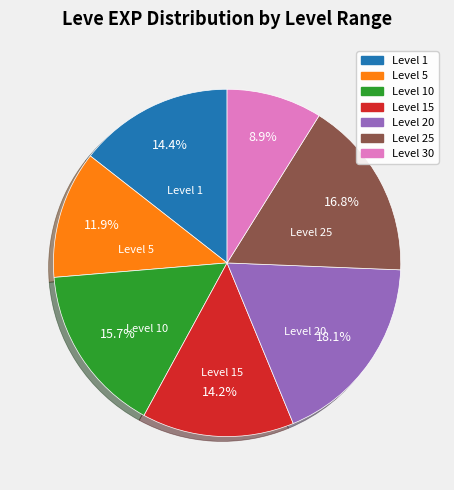

Does any single category account for the majority?

No